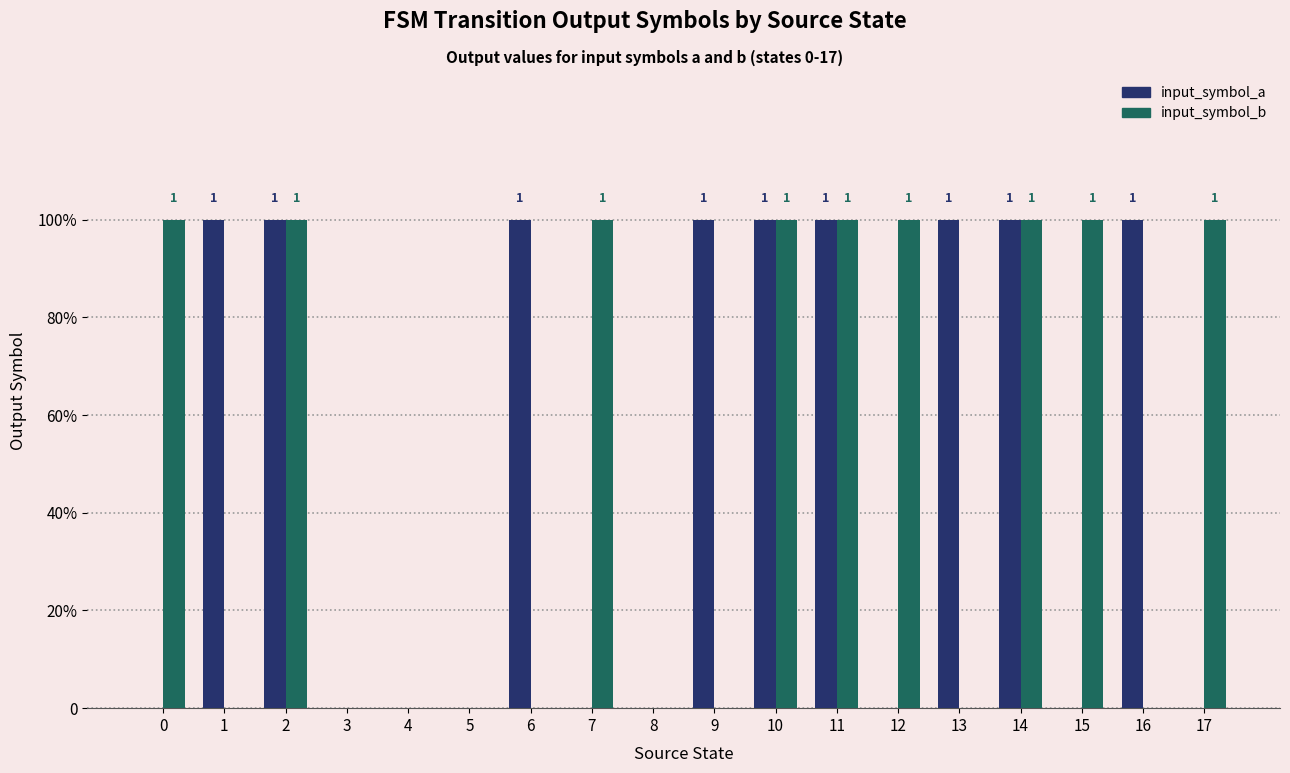

Does the chart contain stacked bars?

No